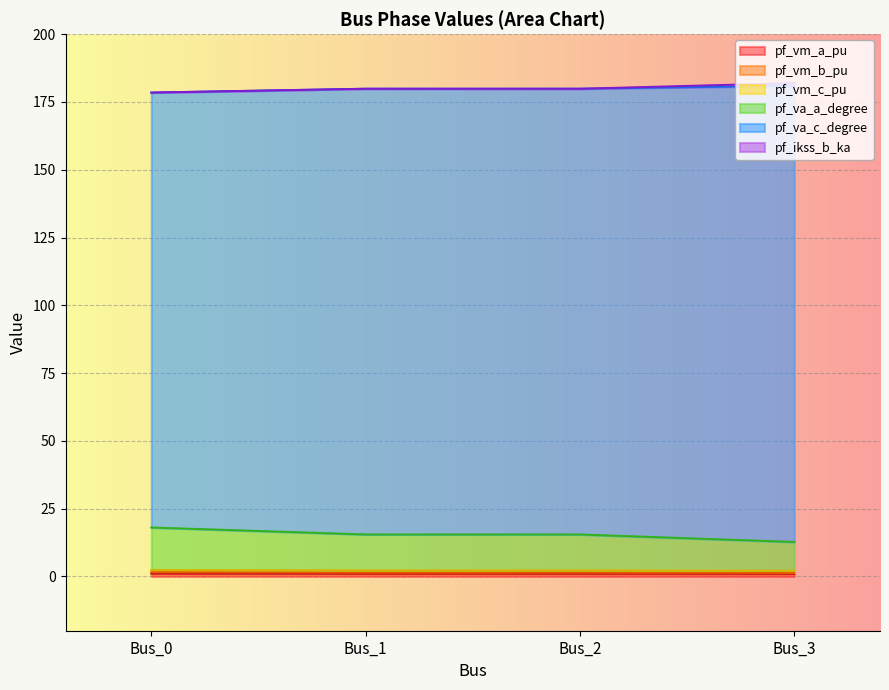

How many lines are shown in the chart?

6